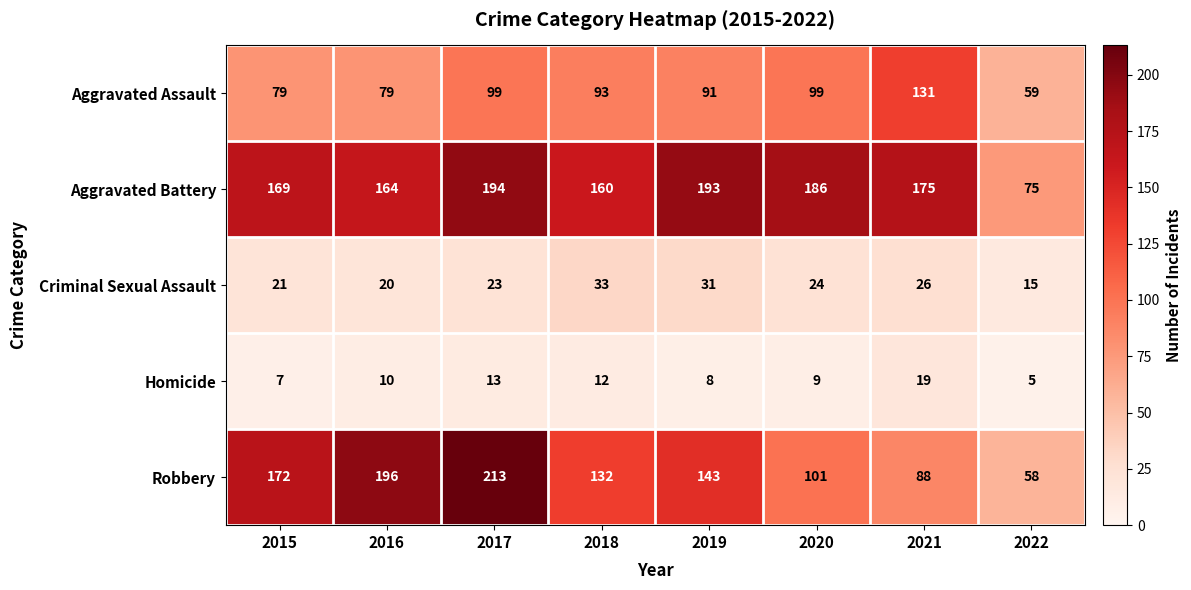

At how many categories does at least one series exceed 151?

7